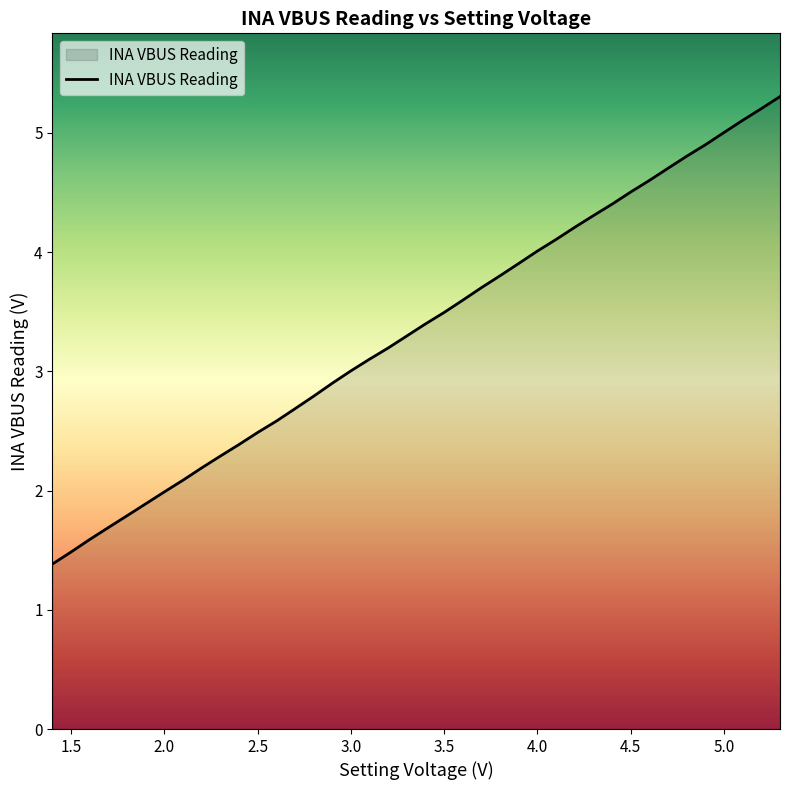

What is the maximum value shown in the chart?

5.3